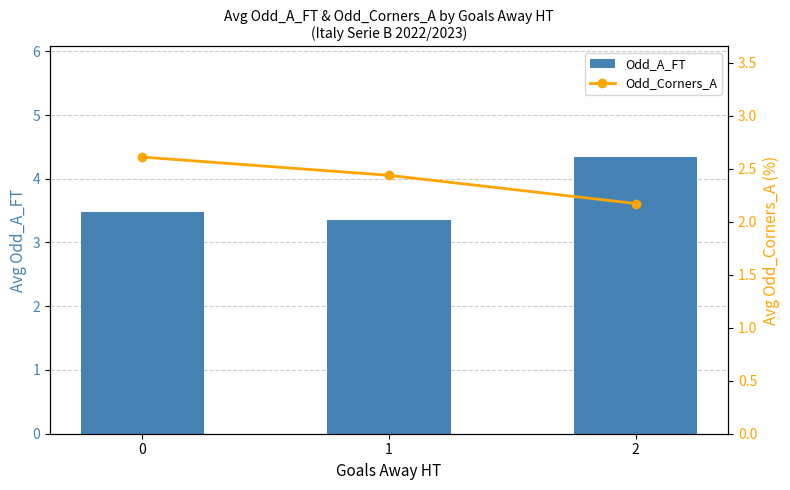

Reading left to right, what are all the values shown in this chart?

Odd_A_FT: 3.5	3.3	4.3
Odd_Corners_A: 2.6	2.4	2.2